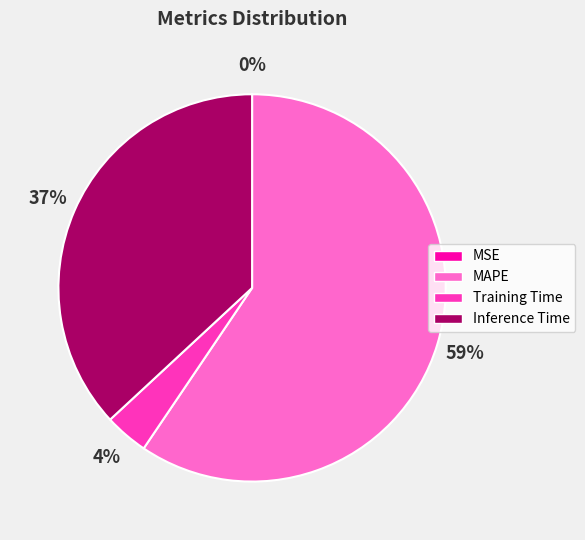

True or false: Inference Time accounts for 31% of the total.

False